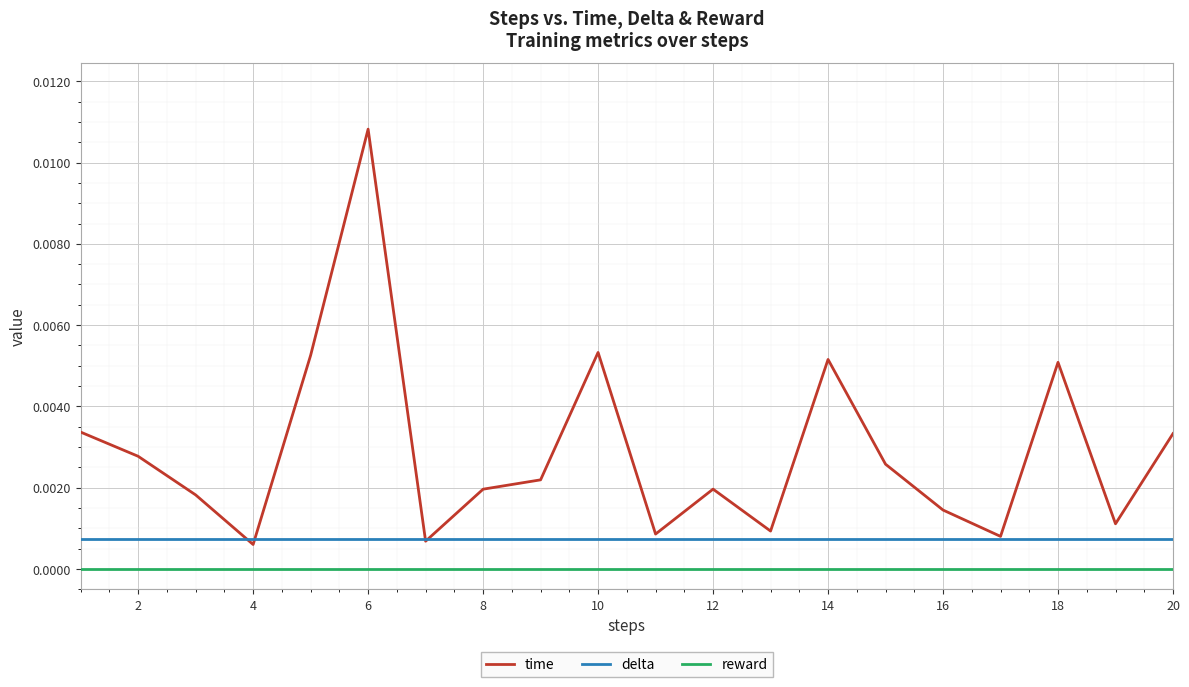

True or false: reward and delta cross at least once.

False